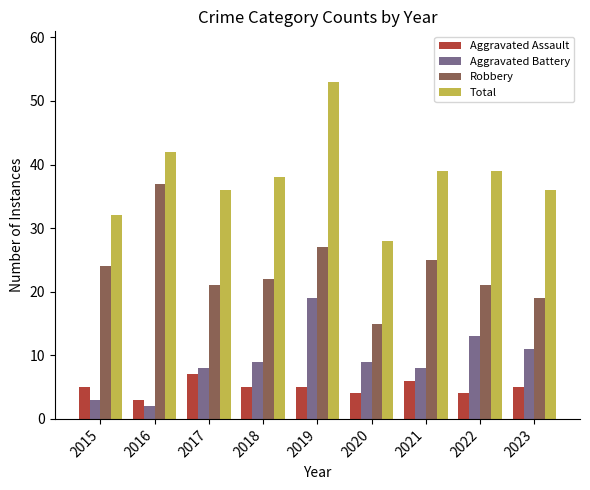

At which label does Total reach its minimum?

2020